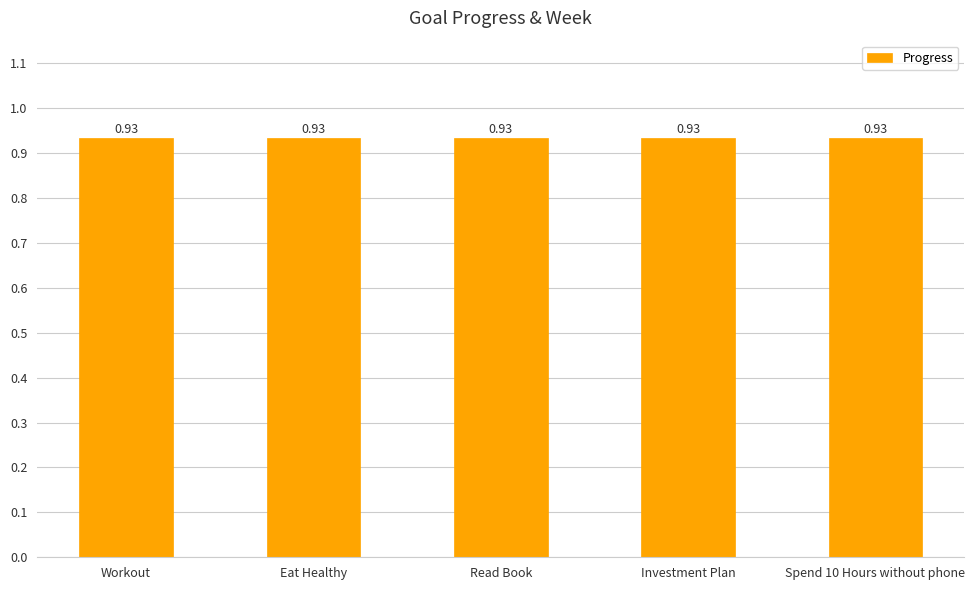

True or false: Week has a value of 11.9 at Investment Plan.

False